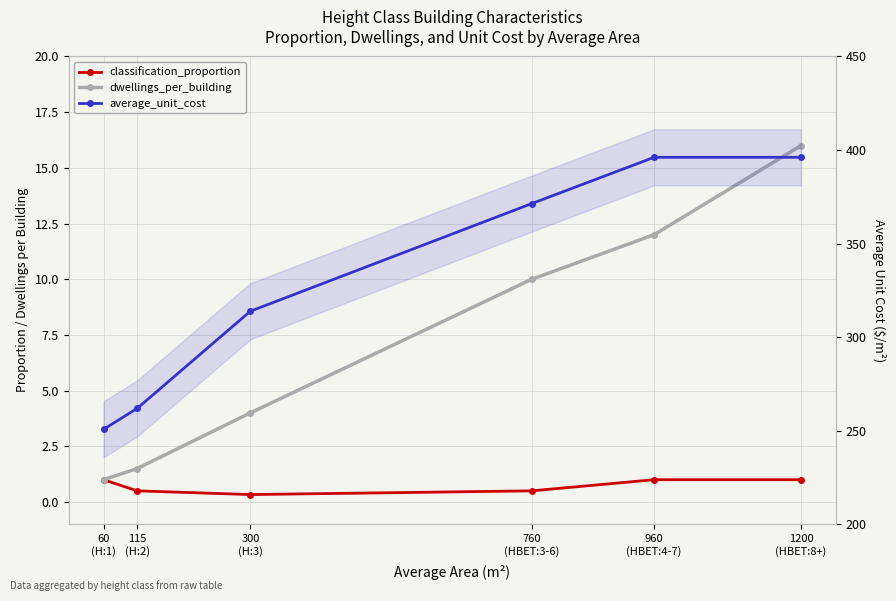

Reading left to right, extract all data points from this chart.

classification_proportion: 60
(H:1)=1.0	115
(H:2)=0.5	300
(H:3)=0.3	760
(HBET:3-6)=0.5	960
(HBET:4-7)=1.0	1200
(HBET:8+)=1.0
dwellings_per_building: 60
(H:1)=1.0	115
(H:2)=1.5	300
(H:3)=4.0	760
(HBET:3-6)=10.0	960
(HBET:4-7)=12.0	1200
(HBET:8+)=16.0
average_unit_cost: 60
(H:1)=250.7	115
(H:2)=261.9	300
(H:3)=313.9	760
(HBET:3-6)=371.4	960
(HBET:4-7)=396.1	1200
(HBET:8+)=396.1